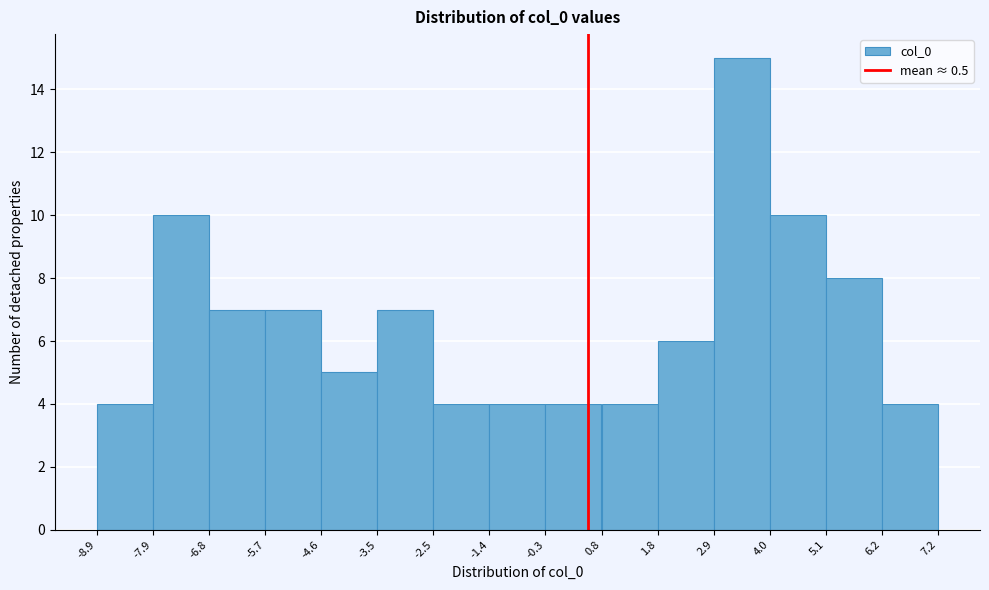

Reading left to right, transcribe this chart: for each bar, give the range it covers on the x-axis and its height. The values are not printed on the chart, so give them approximately, as read against the axis.

-8.9 to -7.9: 4
-7.9 to -6.8: 10
-6.8 to -5.7: 7
-5.7 to -4.6: 7
-4.6 to -3.5: 5
-3.5 to -2.5: 7
-2.5 to -1.4: 4
-1.4 to -0.3: 4
-0.3 to 0.8: 4
0.8 to 1.8: 4
1.8 to 2.9: 6
2.9 to 4.0: 15
4.0 to 5.1: 10
5.1 to 6.2: 8
6.2 to 7.2: 4